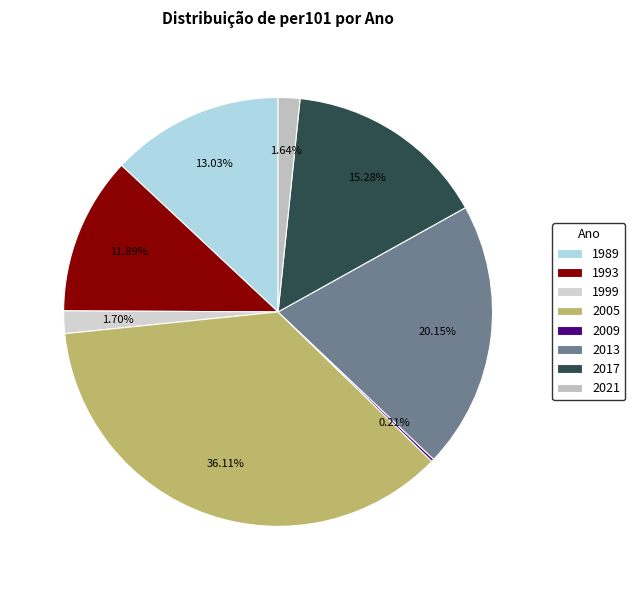

To the nearest percent, what is the combined percentage of 1993 and 2017?

27%